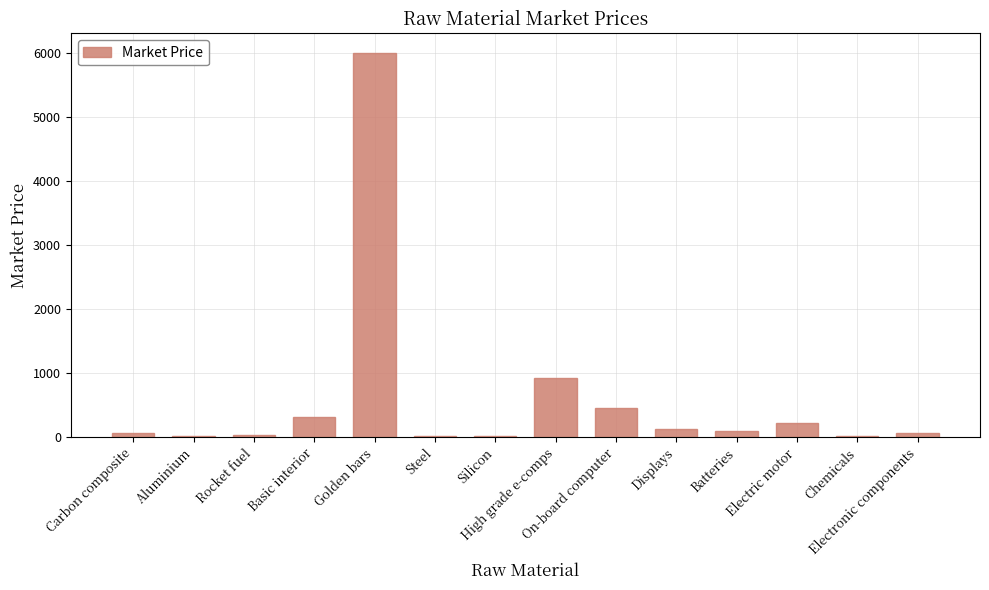

What is the maximum value shown in the chart?

6000.0